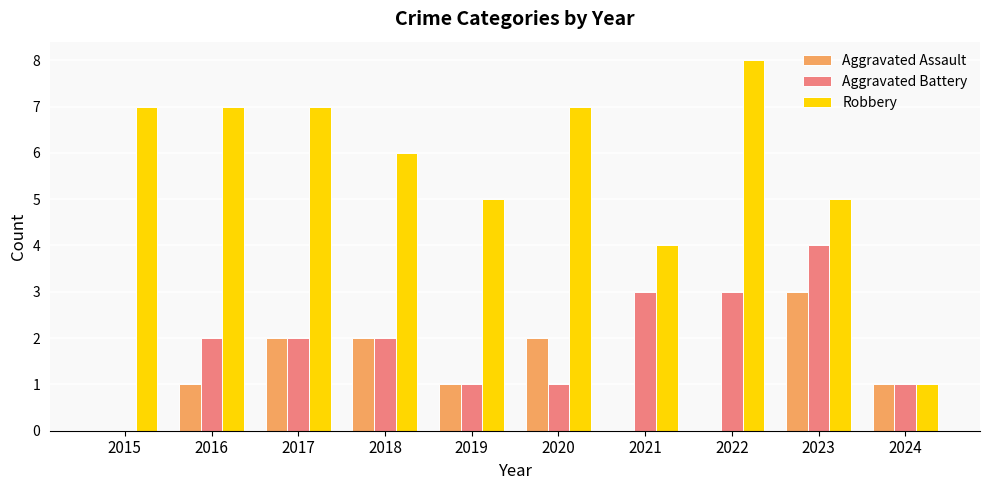

Reading left to right, transcribe all the data shown in this chart.

Aggravated Assault: 0	1	2	2	1	2	0	0	3	1
Aggravated Battery: 0	2	2	2	1	1	3	3	4	1
Robbery: 7	7	7	6	5	7	4	8	5	1